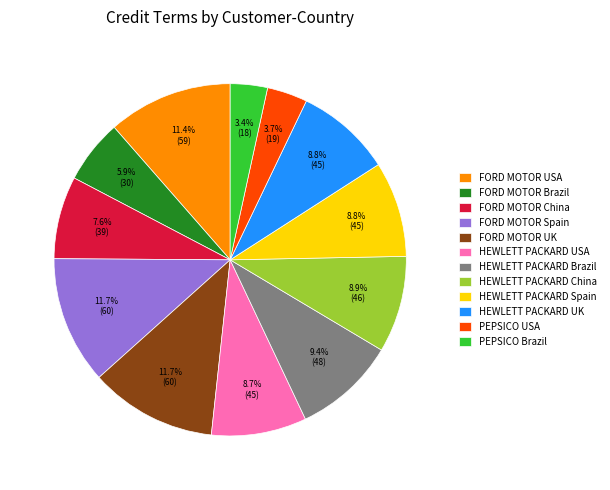

What is the ratio of the value at FORD MOTOR USA to the value at HEWLETT PACKARD USA?

1.3